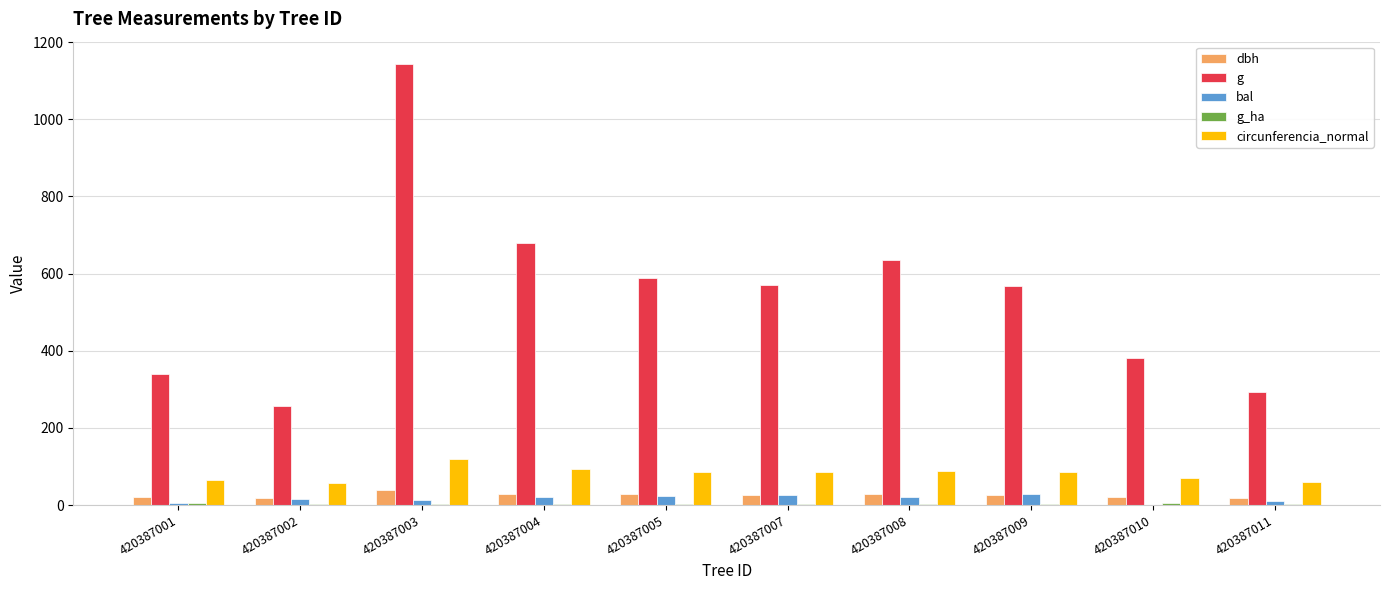

How many data points does each series have?

10